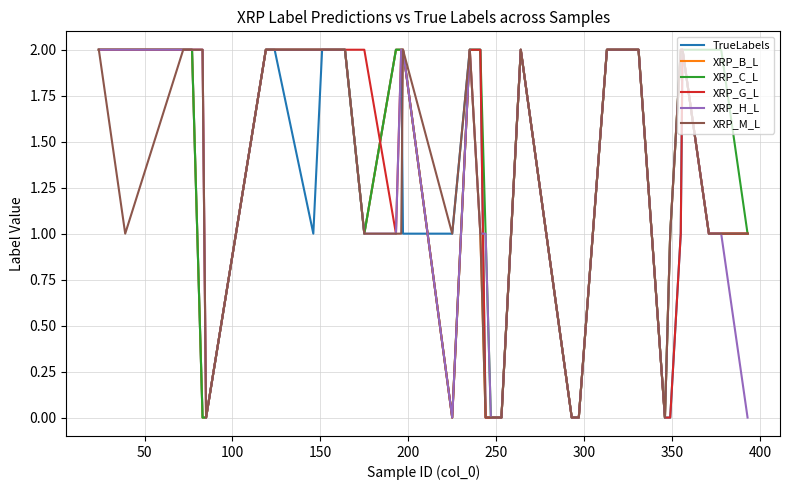

True or false: XRP_B_L and XRP_M_L cross at least once.

False